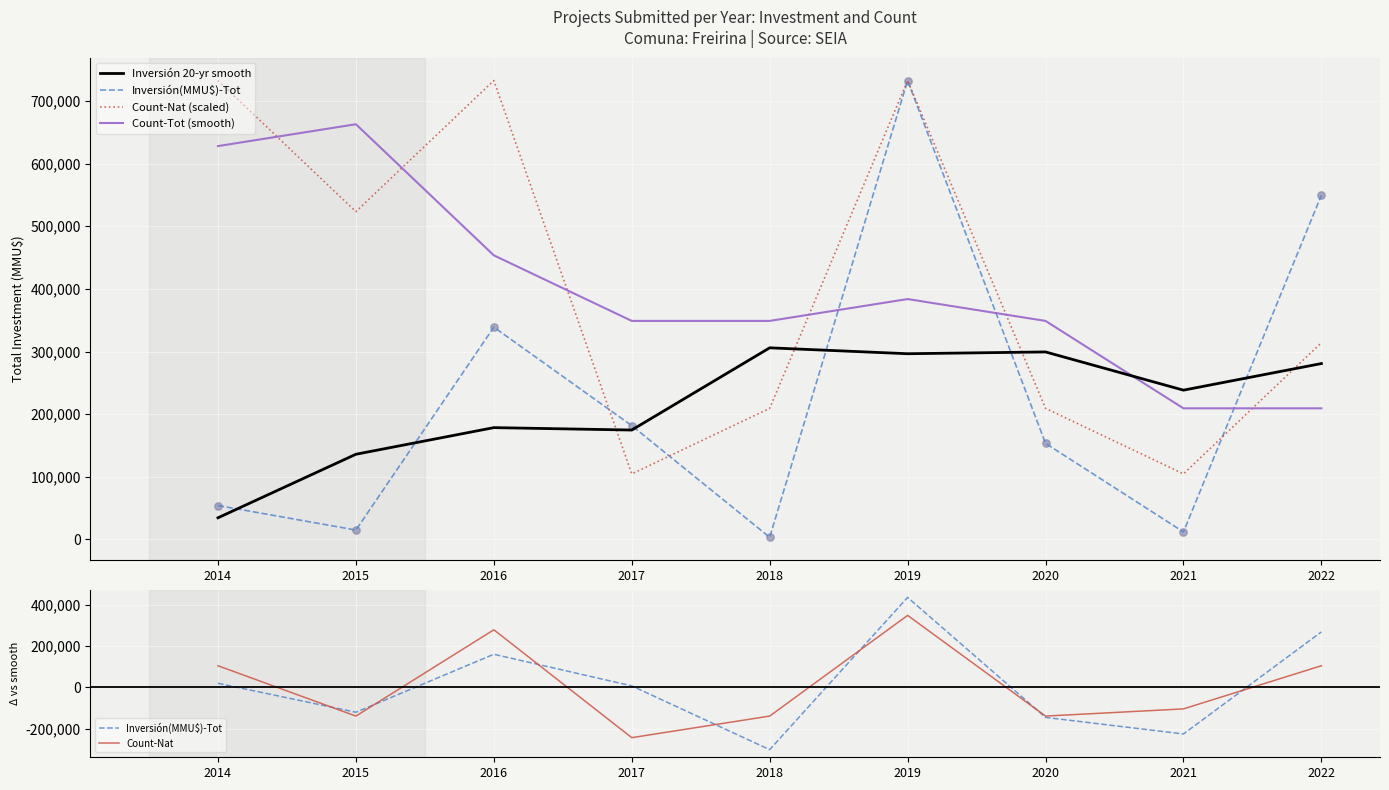

Which series has the largest Y range (max minus min)?

Inversión(MMU$)-Tot